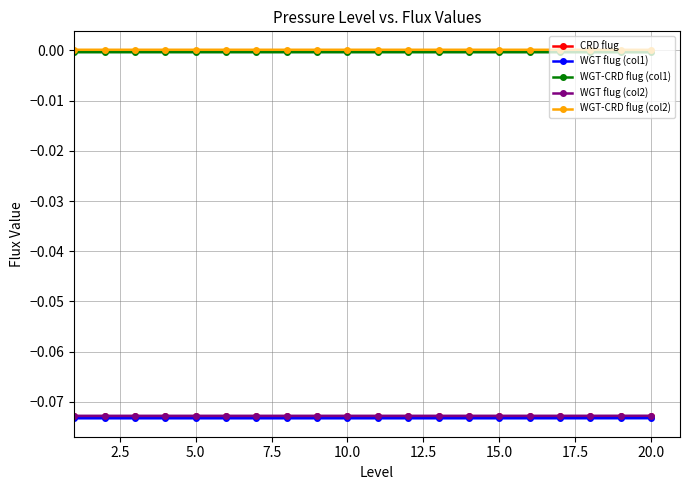

True or false: WGT flug (col2) and WGT-CRD flug (col1) intersect in this chart.

False